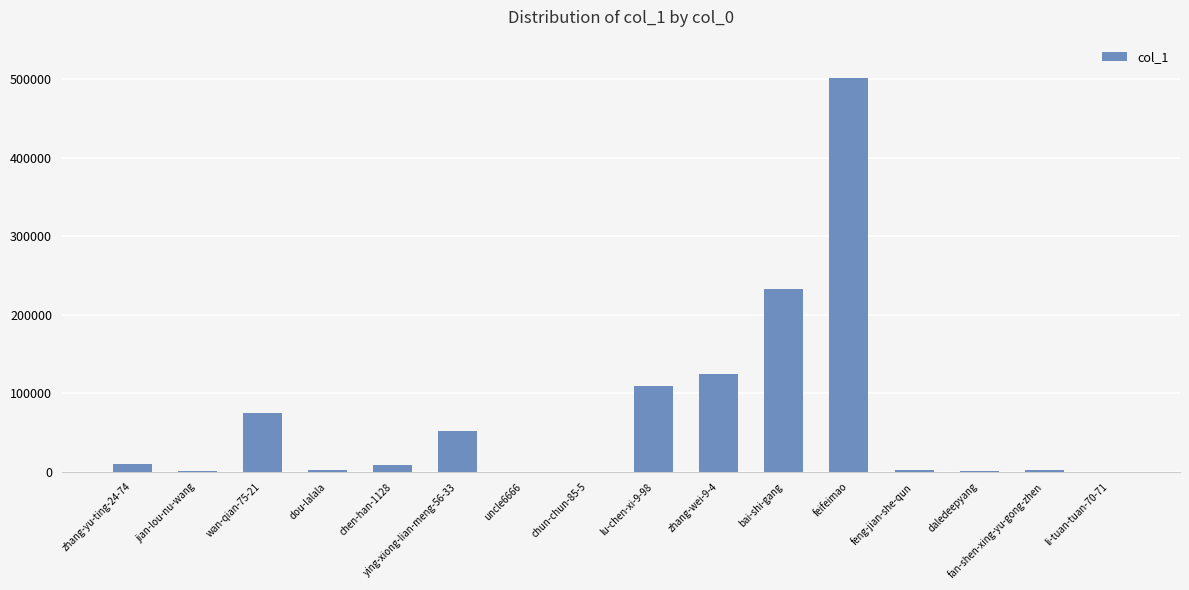

The value at feifeimao is 500825. True or false?

True